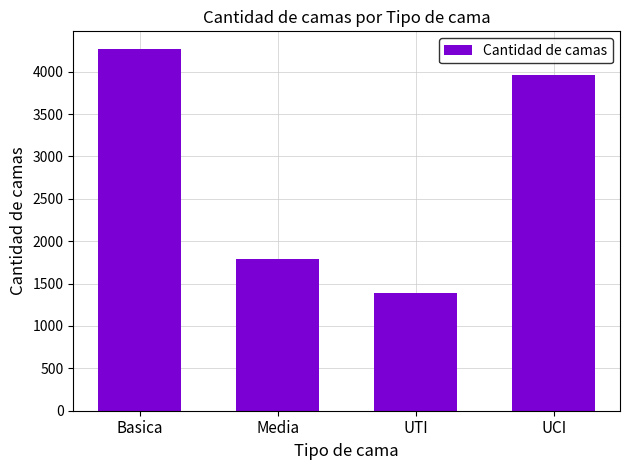

At which label is the value closest to 2826?

Media